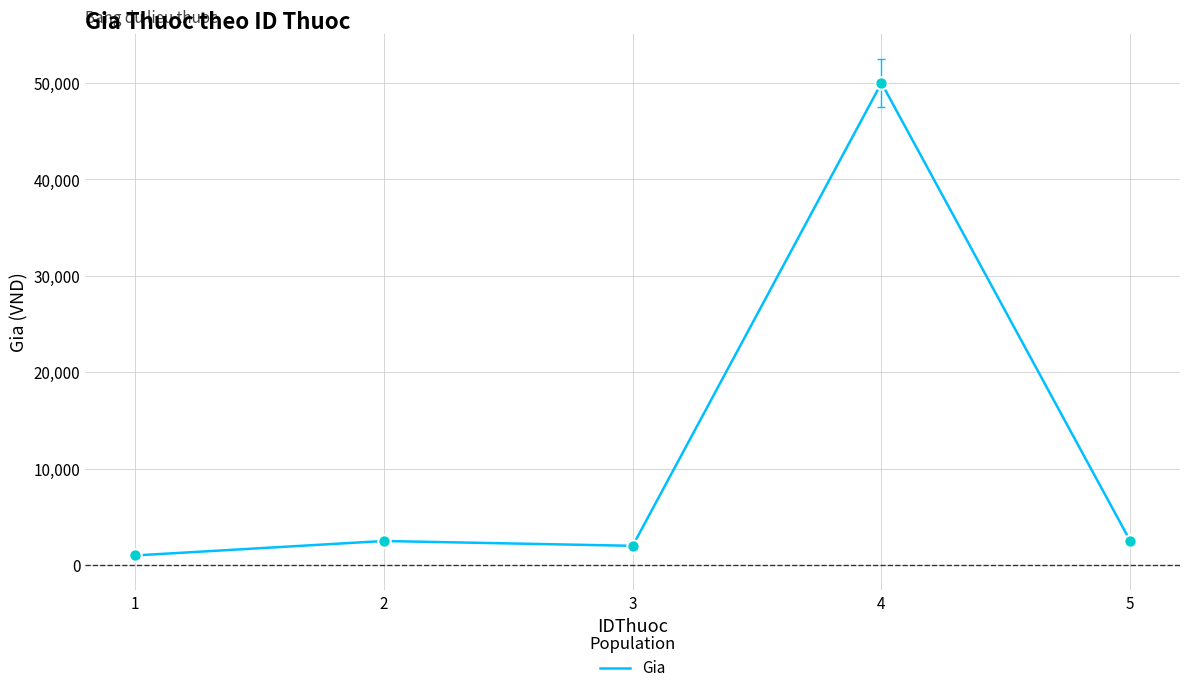

Between 5 and 1, which is larger?

5